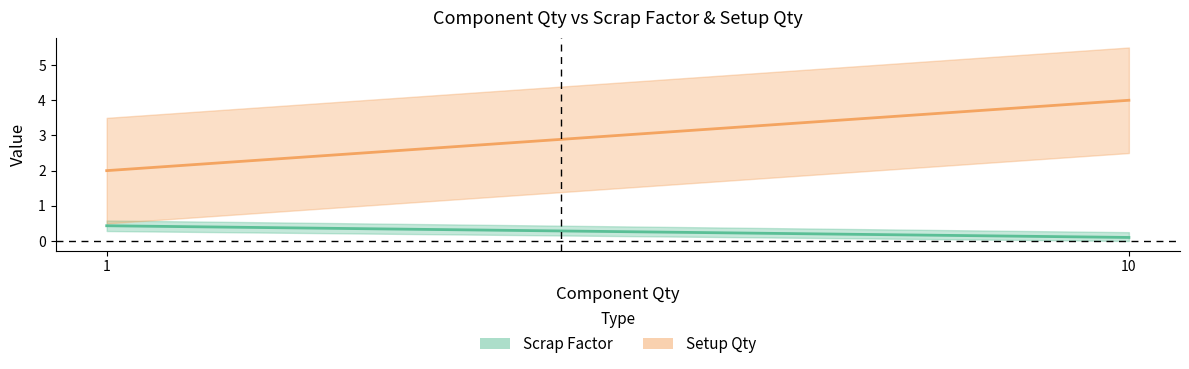

Which series has the largest total across all categories?

Setup Qty